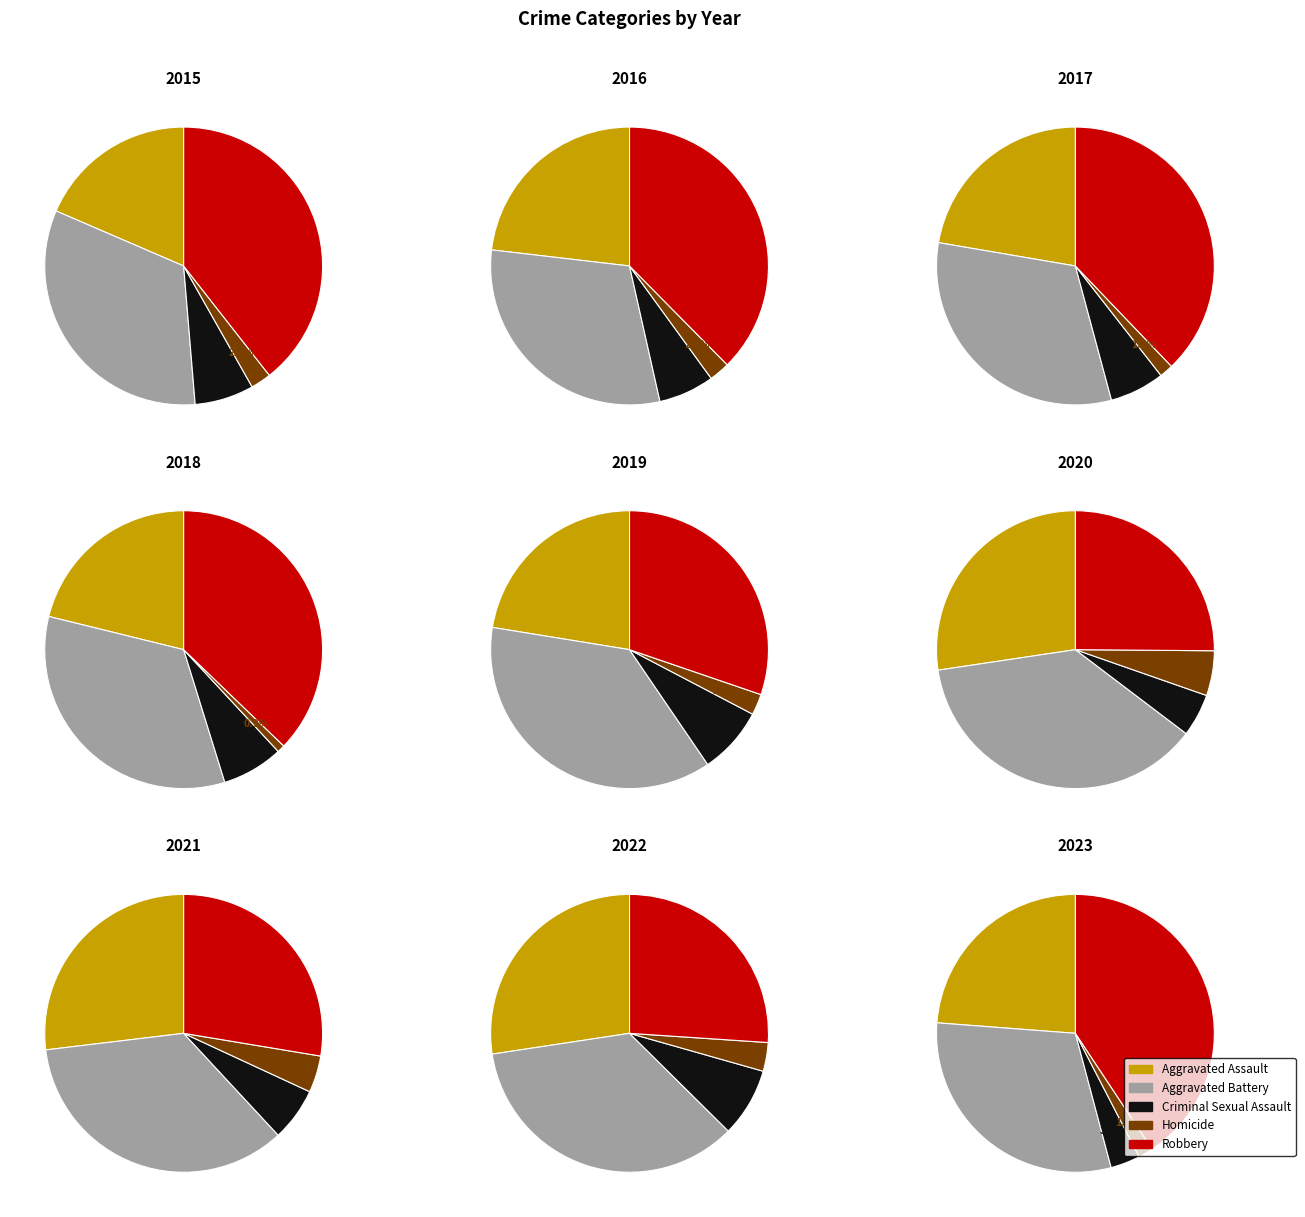

At 8, list the series in order from largest to smallest.

Robbery, Aggravated Battery, Aggravated Assault, Criminal Sexual Assault, Homicide